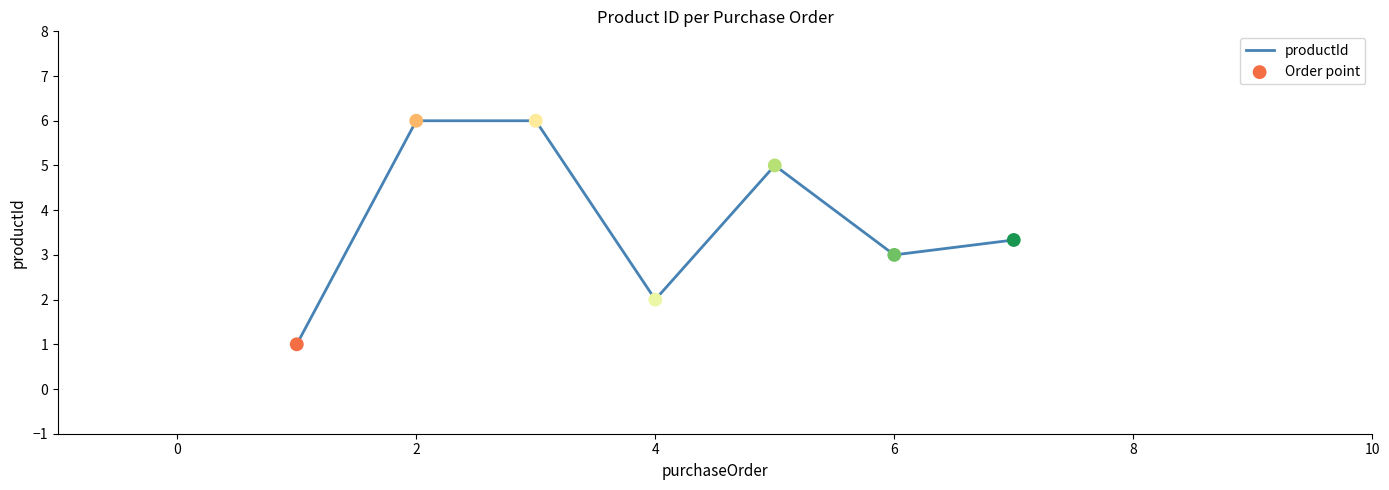

What is the difference between the second highest and second lowest values?

4.0